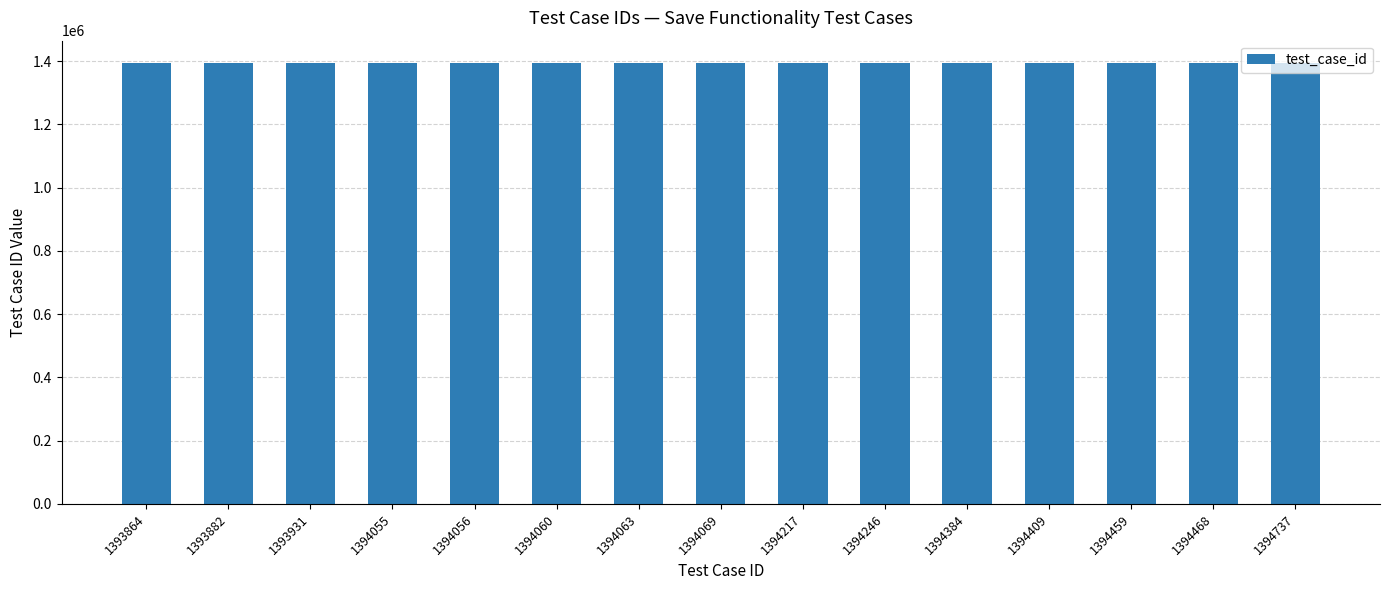

How many bars are there in total?

15